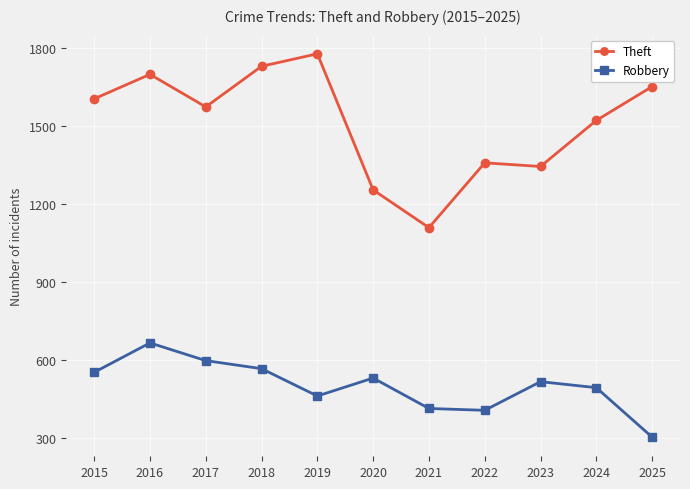

What is the spread (max minus min) of values at 2022?

951